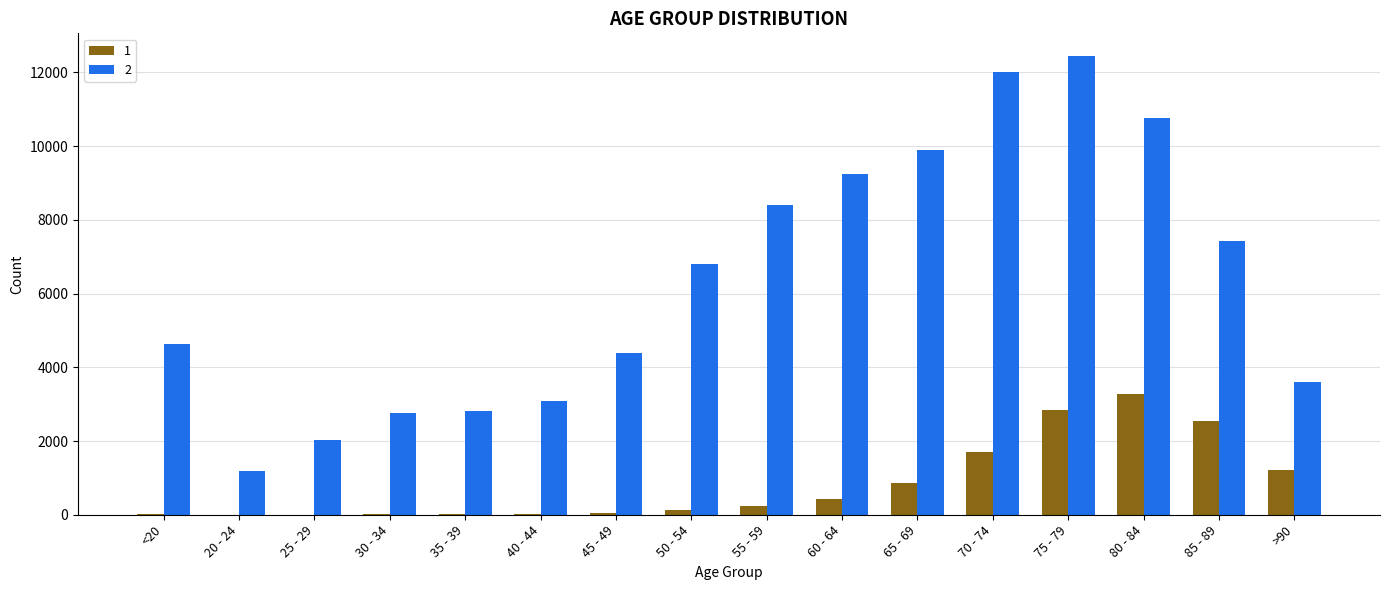

Which label corresponds to the largest value in the chart?

75 - 79